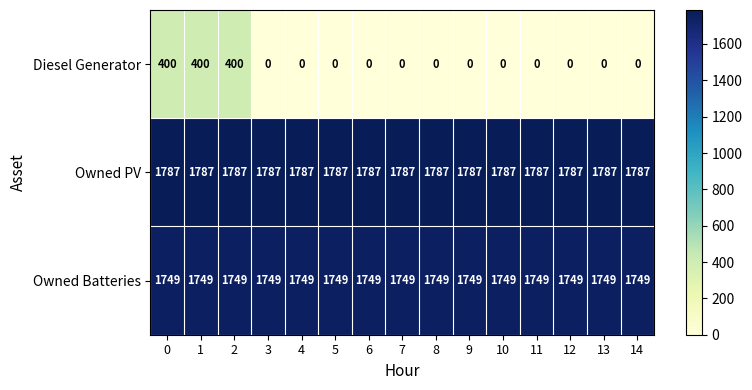

What is the spread (max minus min) of values at 2?

1387